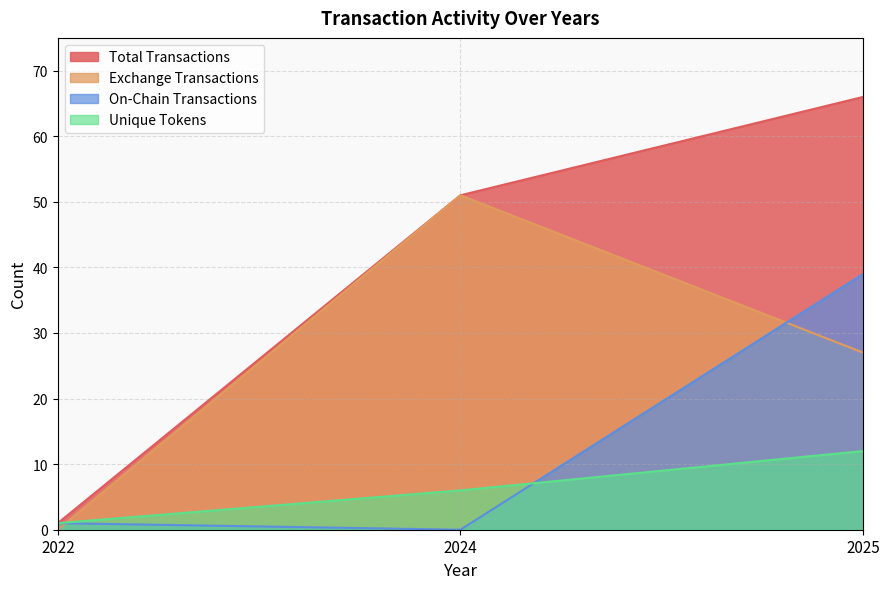

List the series in order of their peak value, highest first.

Total Transactions, Exchange Transactions, On-Chain Transactions, Unique Tokens